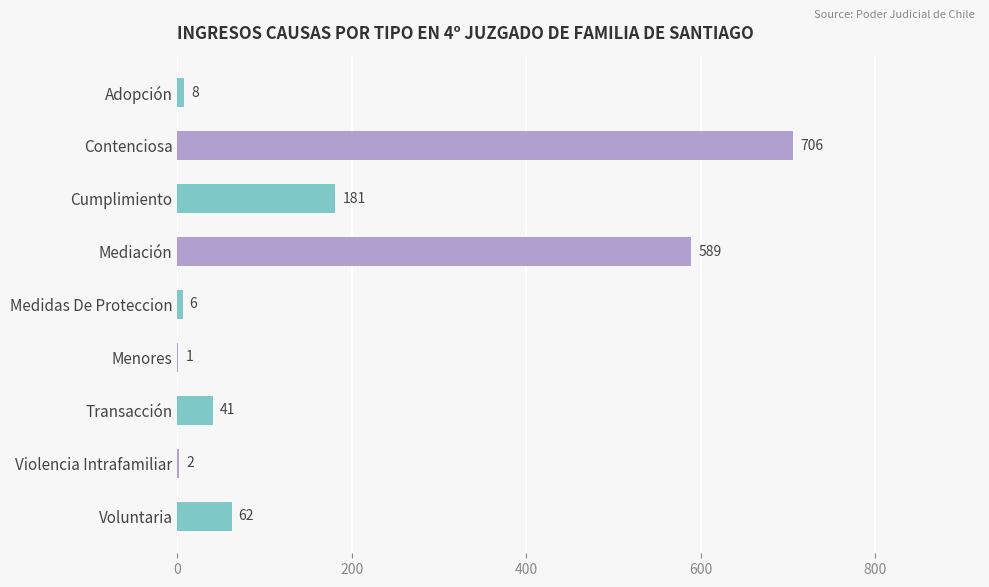

What is the sum of the values at Violencia Intrafamiliar and Mediación?

591